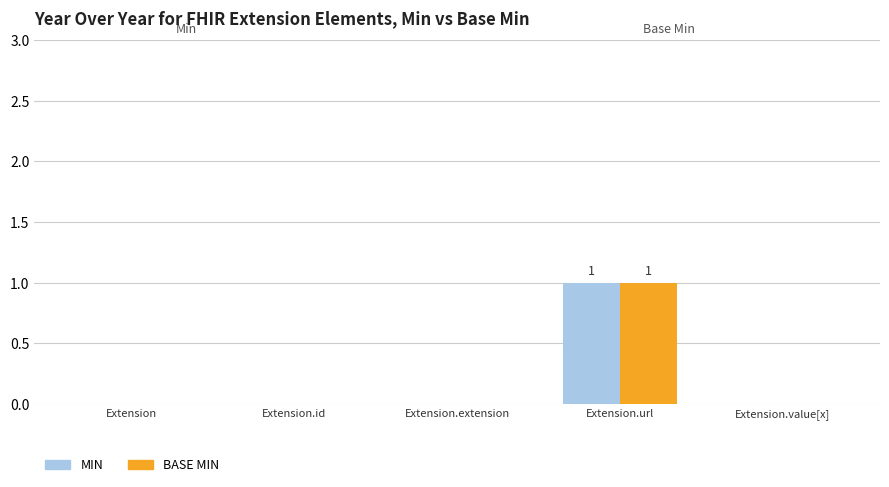

At which category does the chart reach its peak across all series?

Extension.url